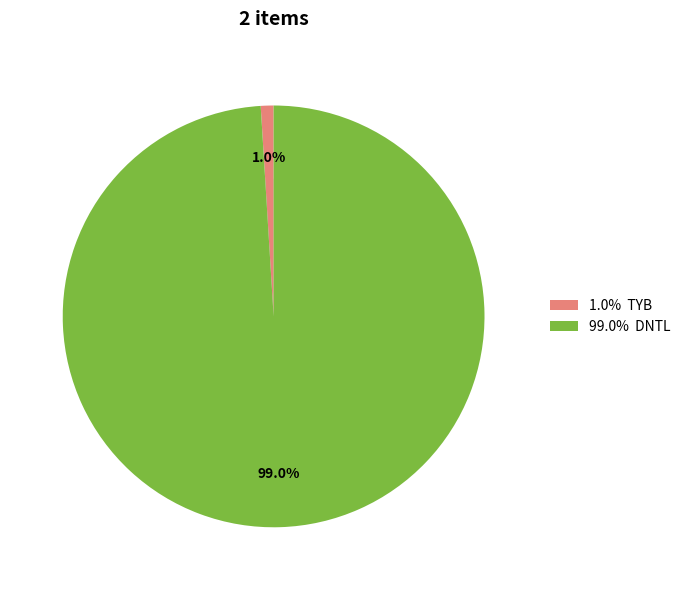

Which slice is the smallest?

1.0% TYB